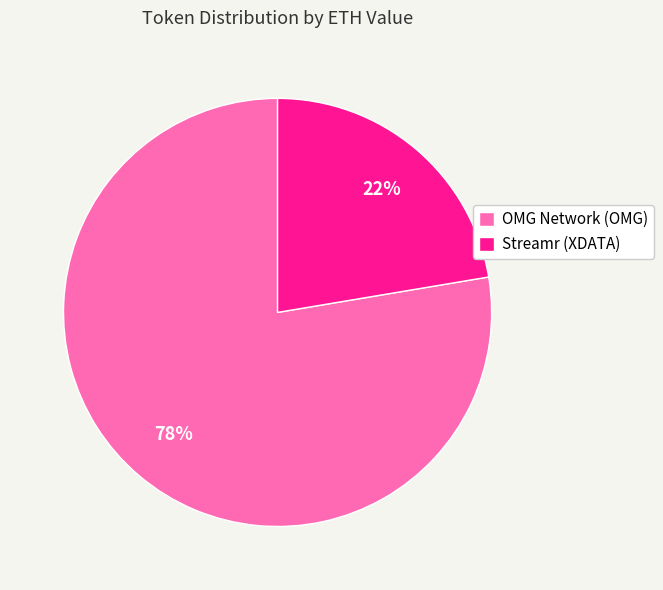

How many slices are in this pie chart?

2